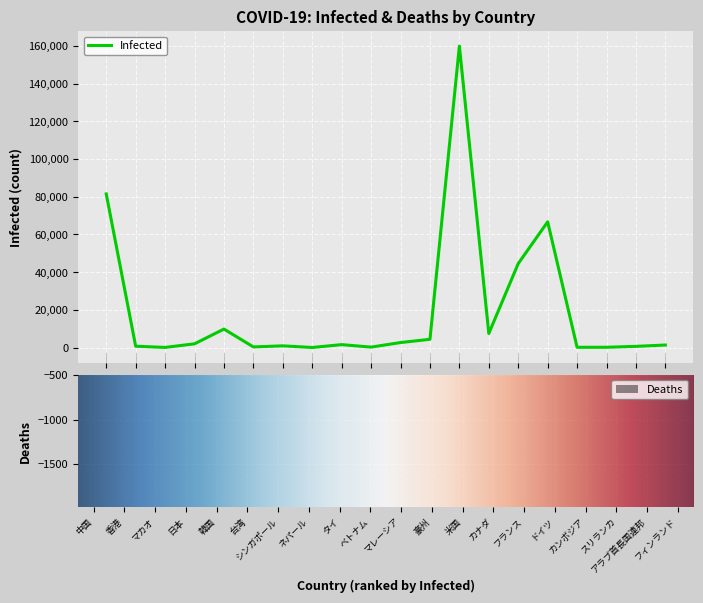

The value of Infected at シンガポール is 879. True or false?

True